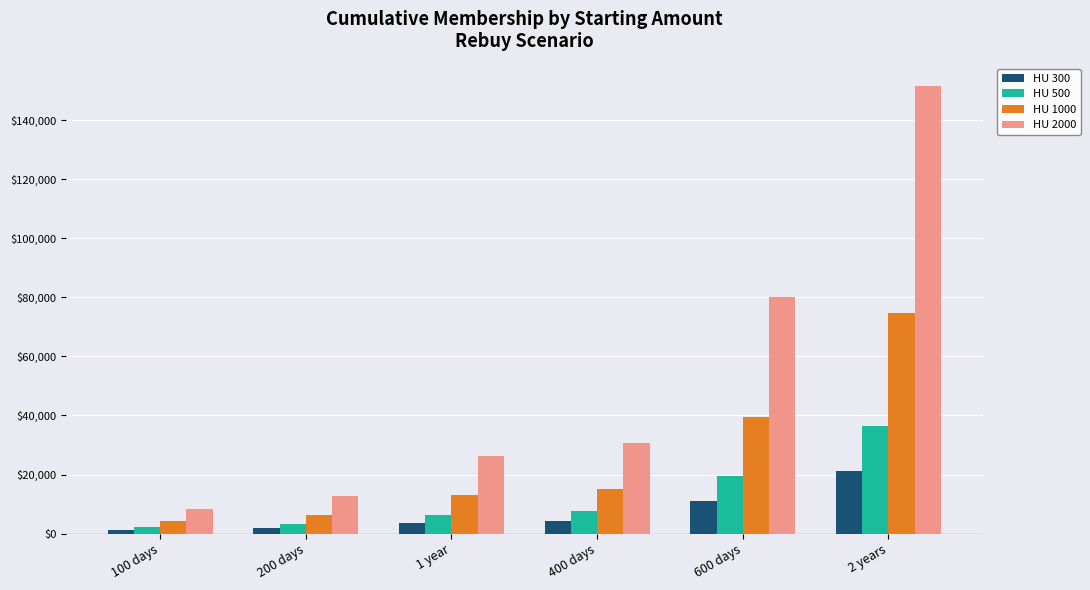

At how many categories does at least one series exceed 34834?

2